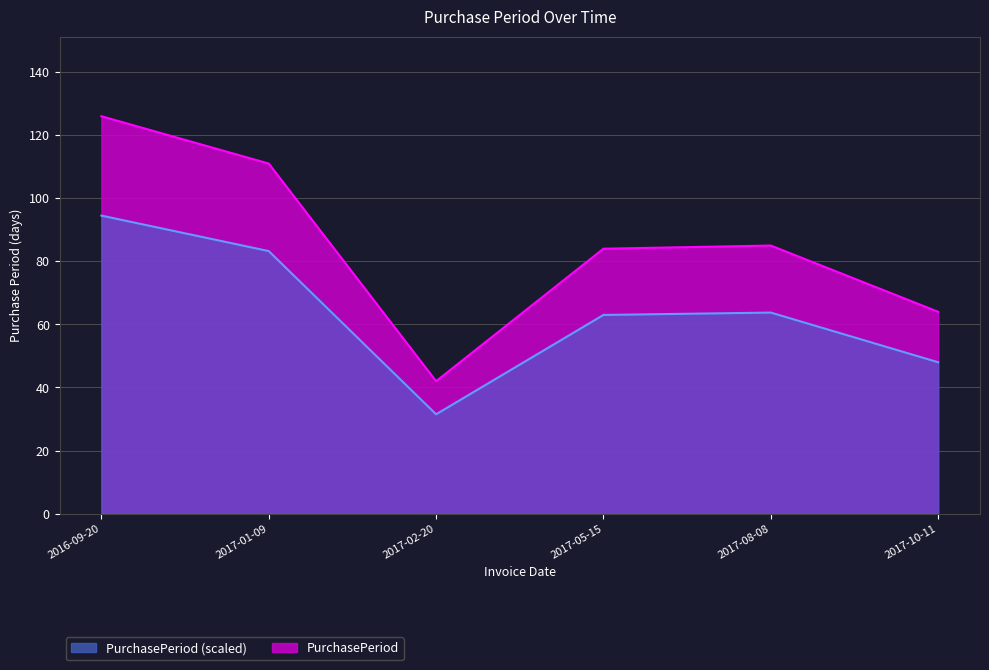

What is the change in value from 2016-09-20 to 2017-02-20?

-84